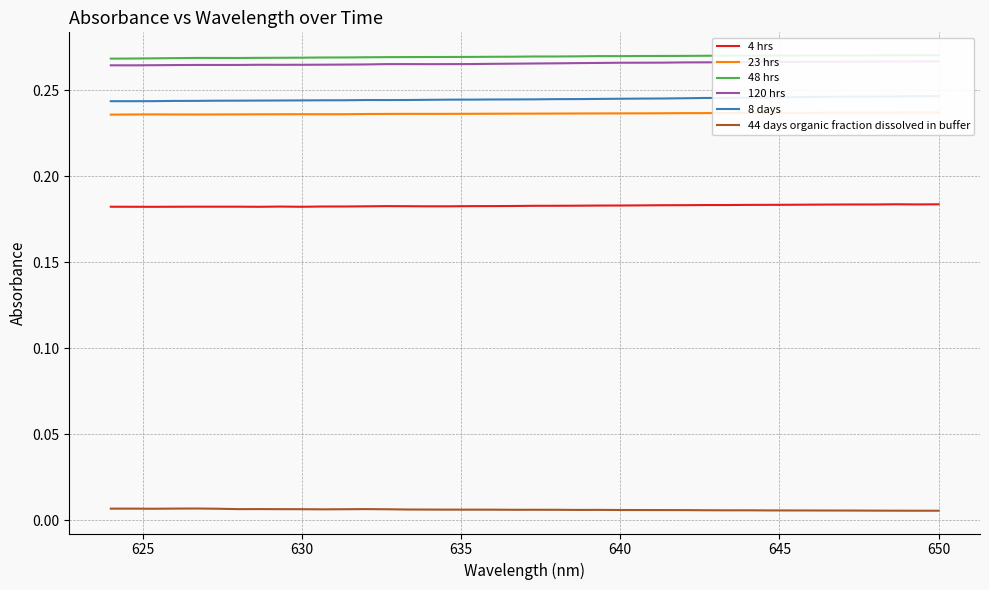

True or false: 44 days organic fraction dissolved in buffer and 48 hrs cross at least once.

False